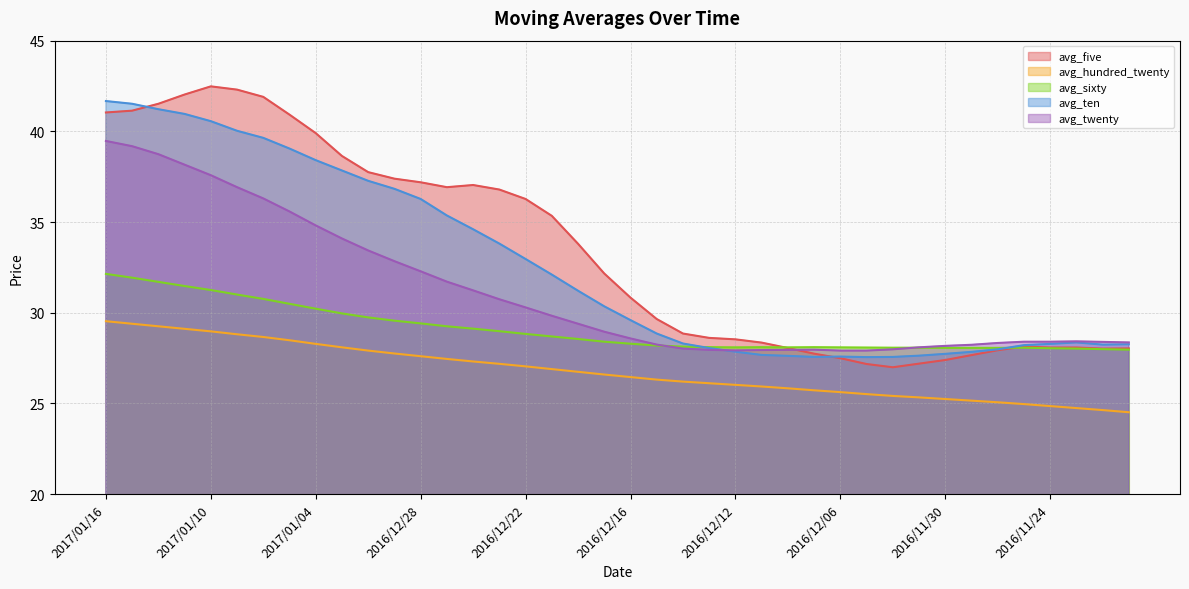

What is the value of the avg_five point at the 38th from the left?

28.1